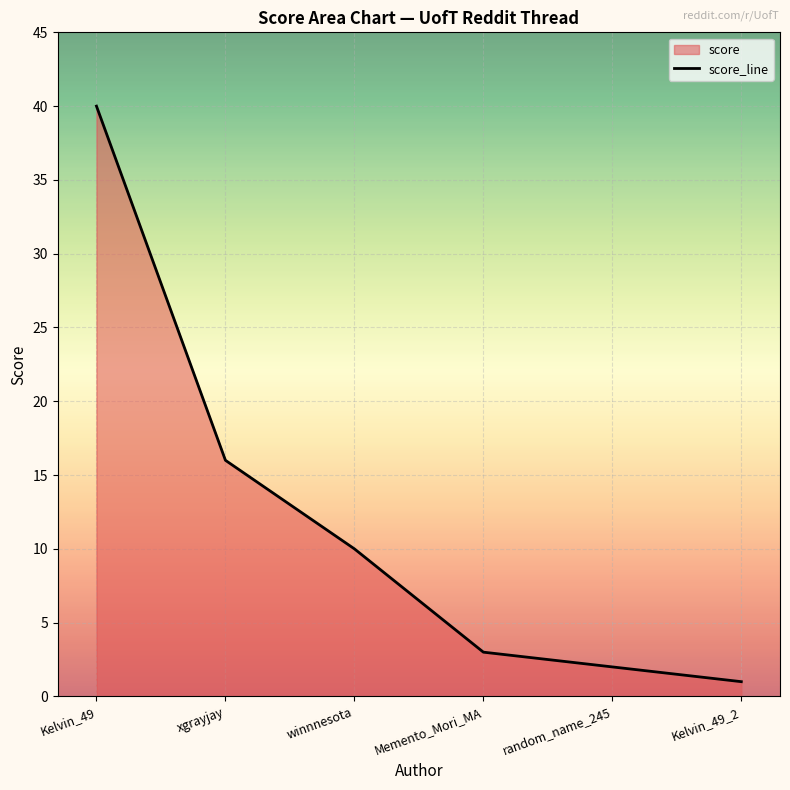

The value at random_name_245 is 2. True or false?

True